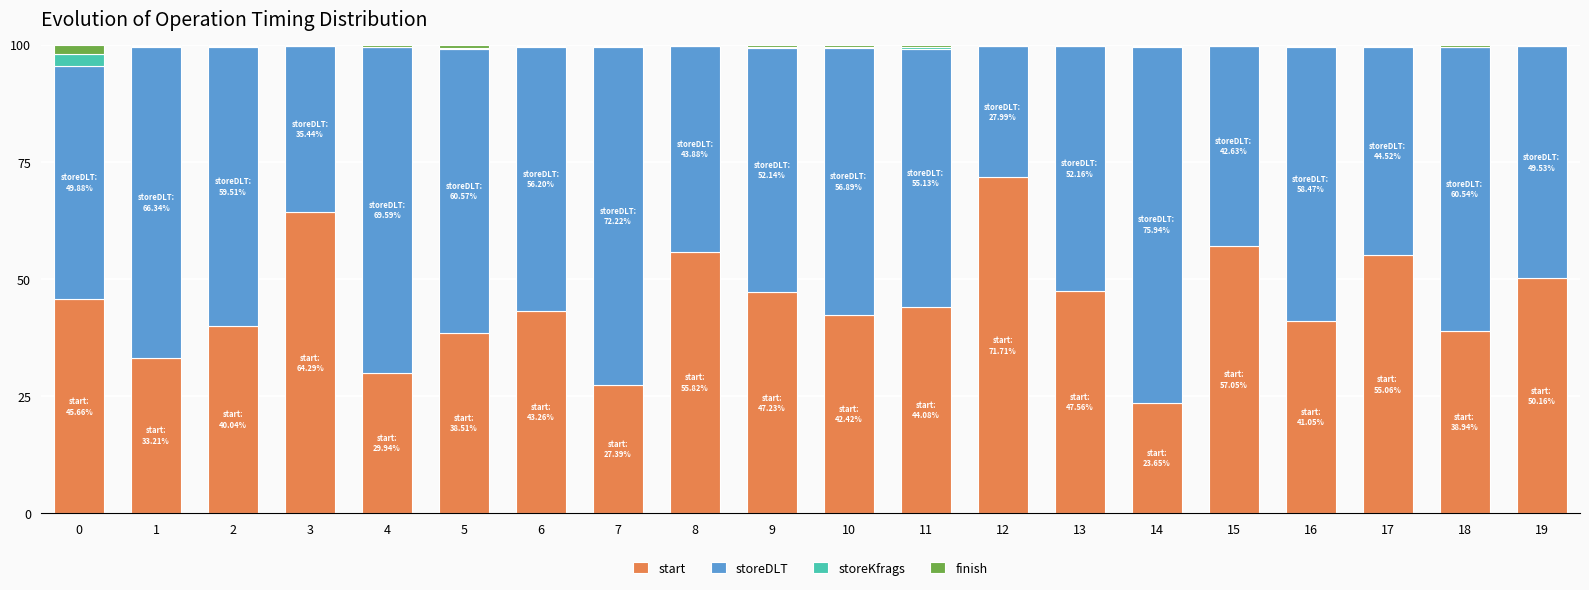

Is it true that start equals 52.3 at 4?

False